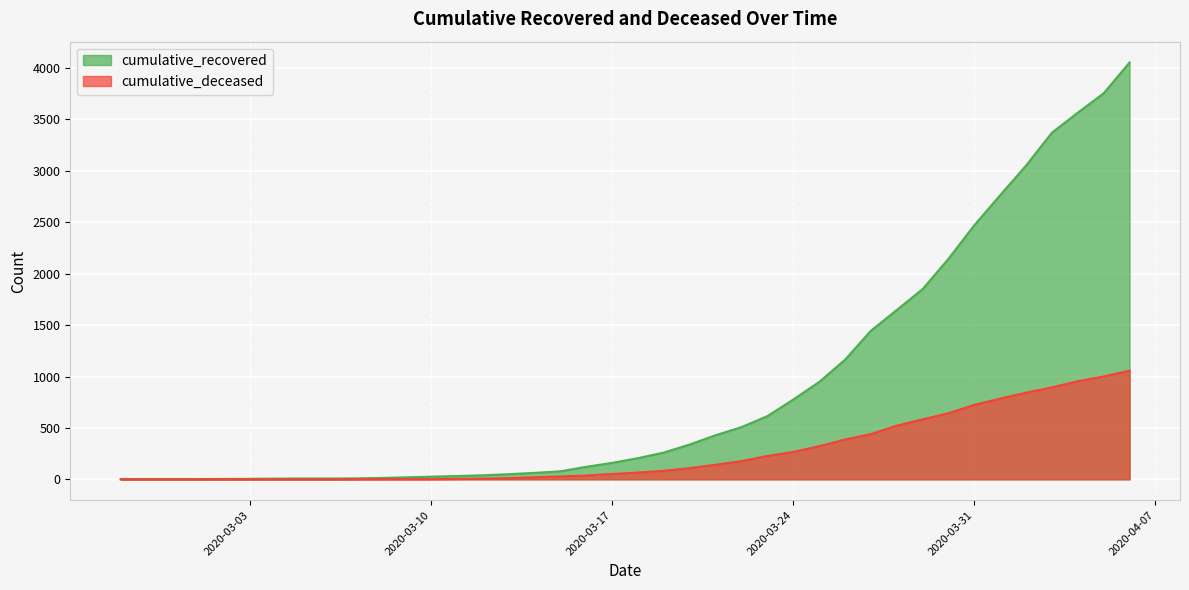

The cumulative_deceased series shows 303 at 2020-03-28. True or false?

False